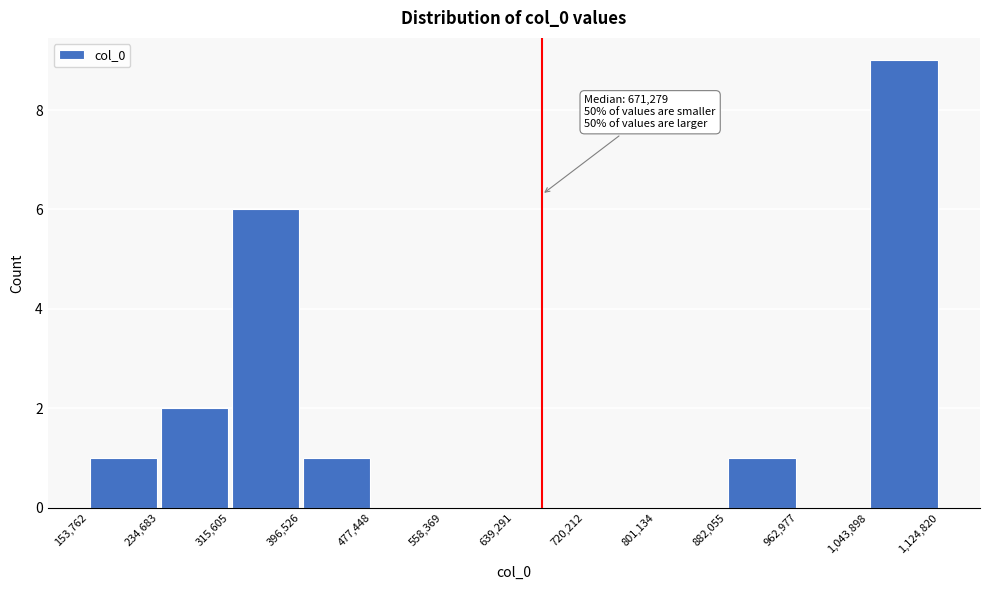

Over which range of the x-axis is the bar tallest?

1,043,898 to 1,124,820